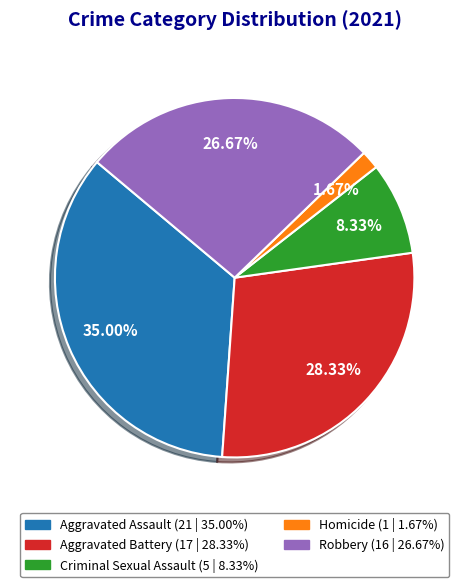

Count the number of slices in the pie.

5